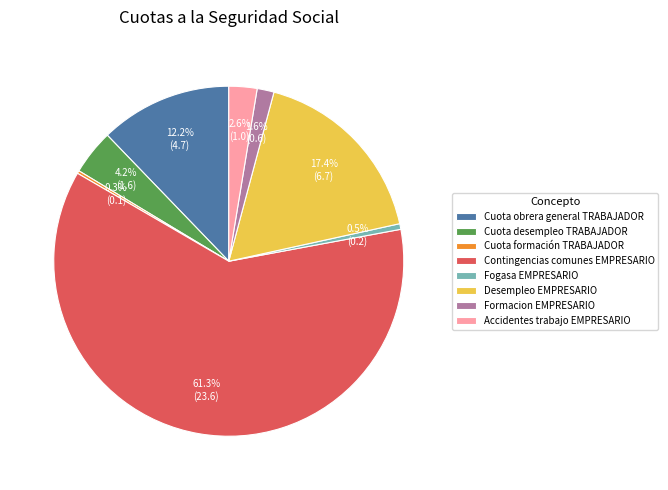

To the nearest percent, what is the difference between the Contingencias comunes EMPRESARIO and Fogasa EMPRESARIO slice percentages?

61%